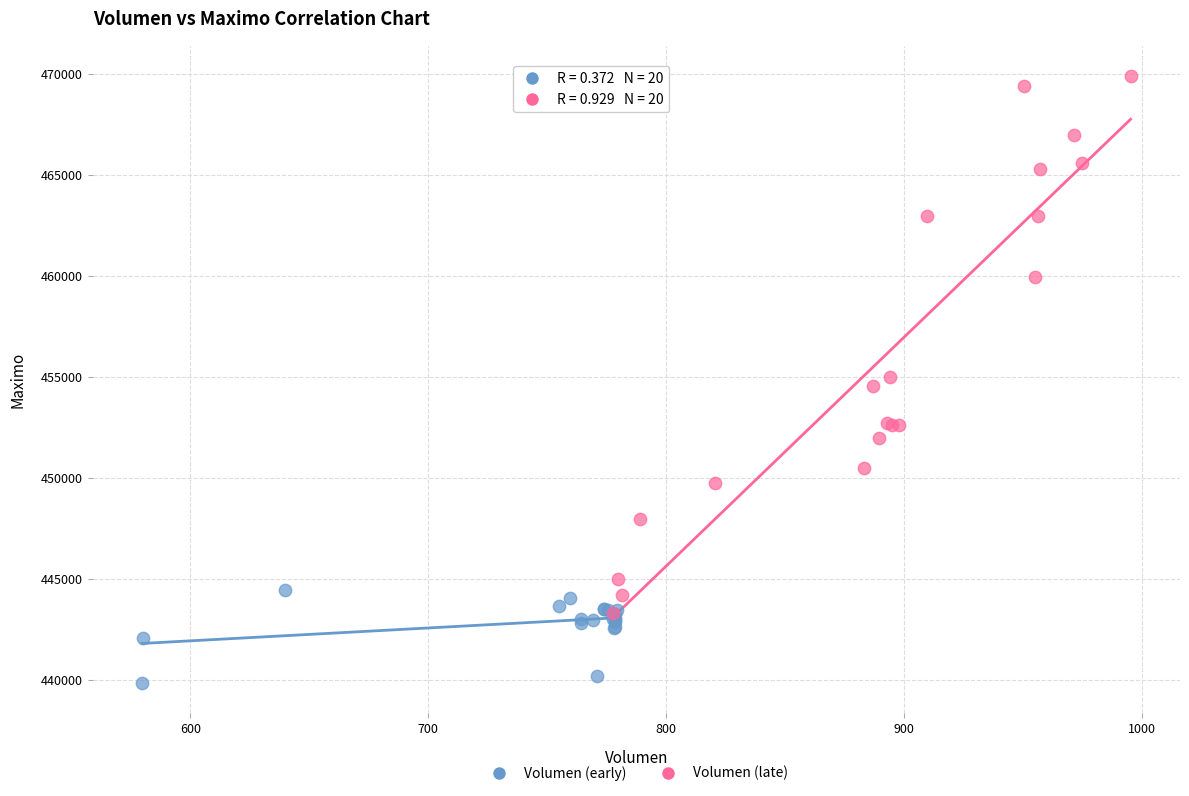

Which series contains the lowest Y value?

Volumen (early)